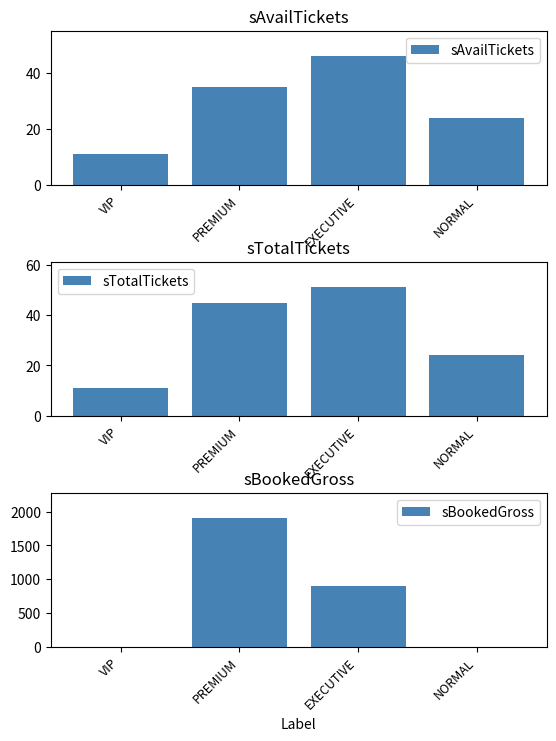

At which category does the chart reach its minimum across all series?

VIP